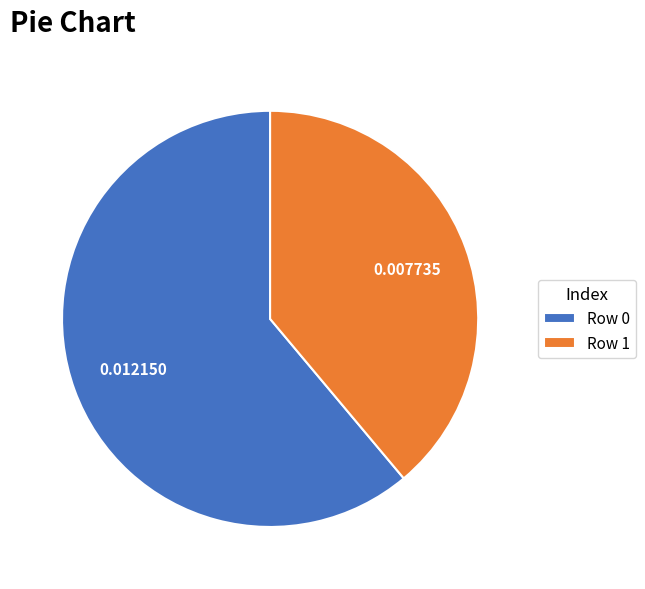

Is Row 0 the majority of the pie?

Yes